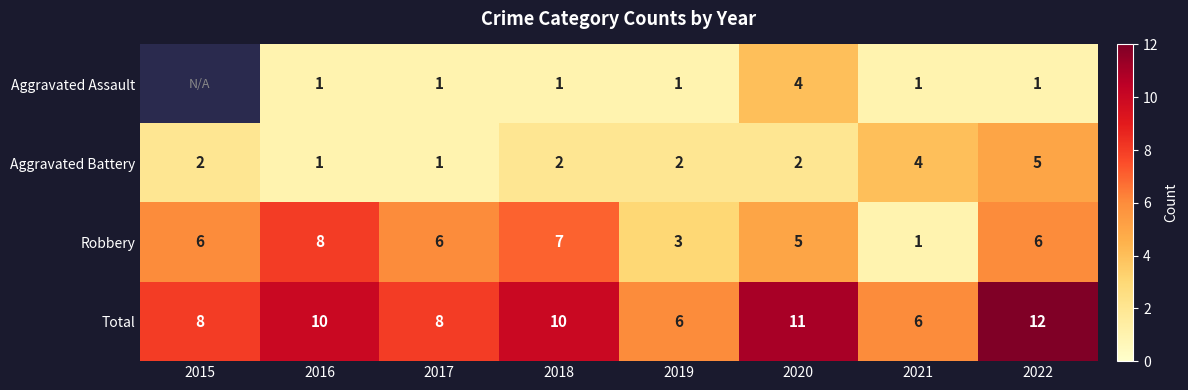

What is the total value across all series at 2016?

20.0